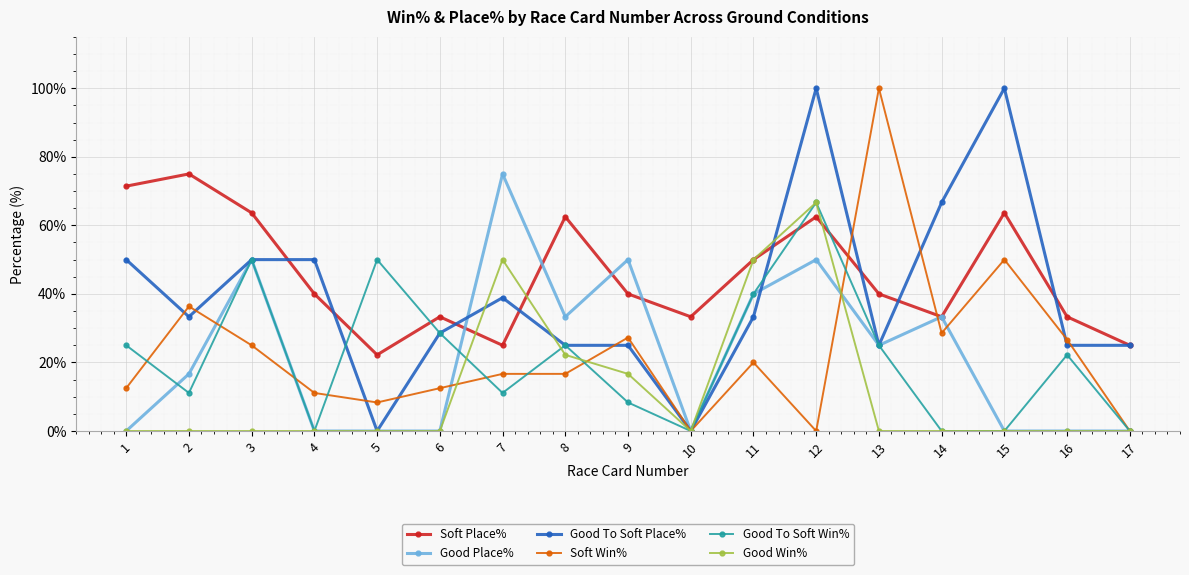

At which category is the sum across all series the highest?

12